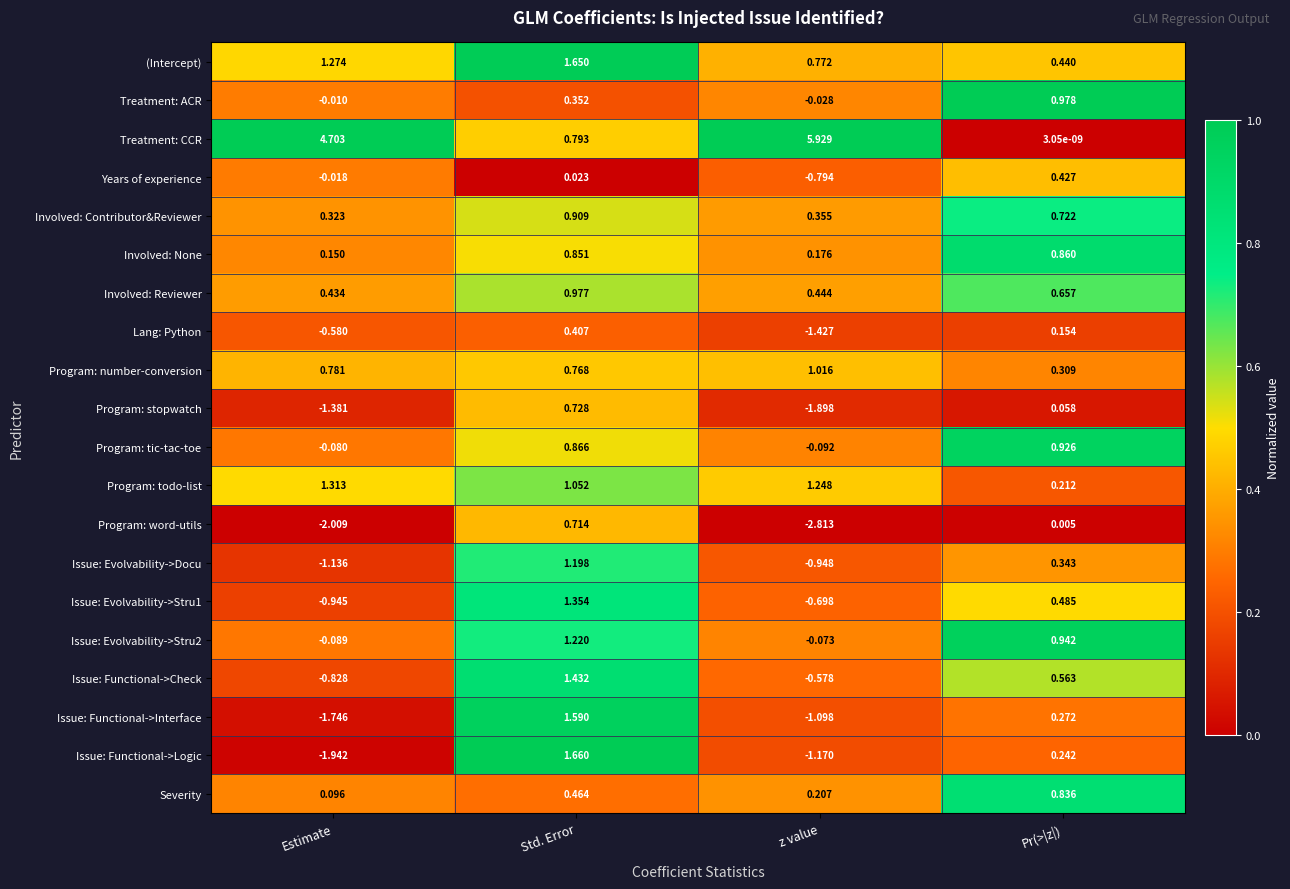

At which category does the chart reach its peak across all series?

z value